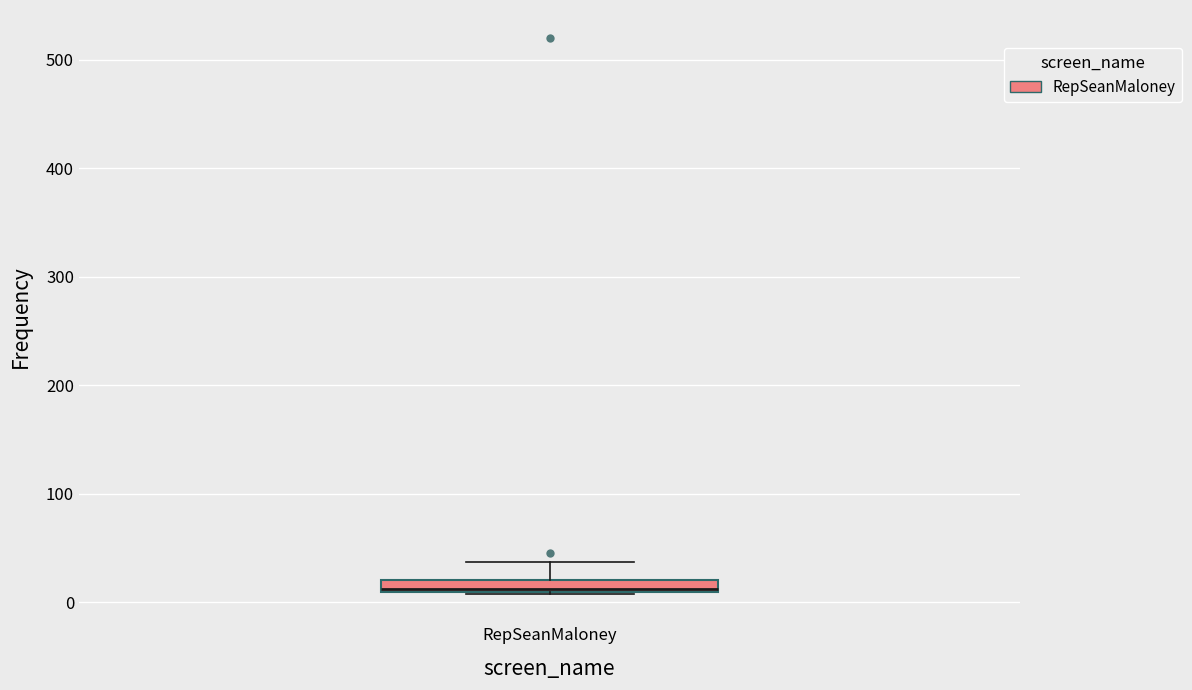

Where does the upper whisker of the box for RepSeanMaloney end on the y-axis? The values are not printed on the chart, so give them approximately, as read against the axis.

40